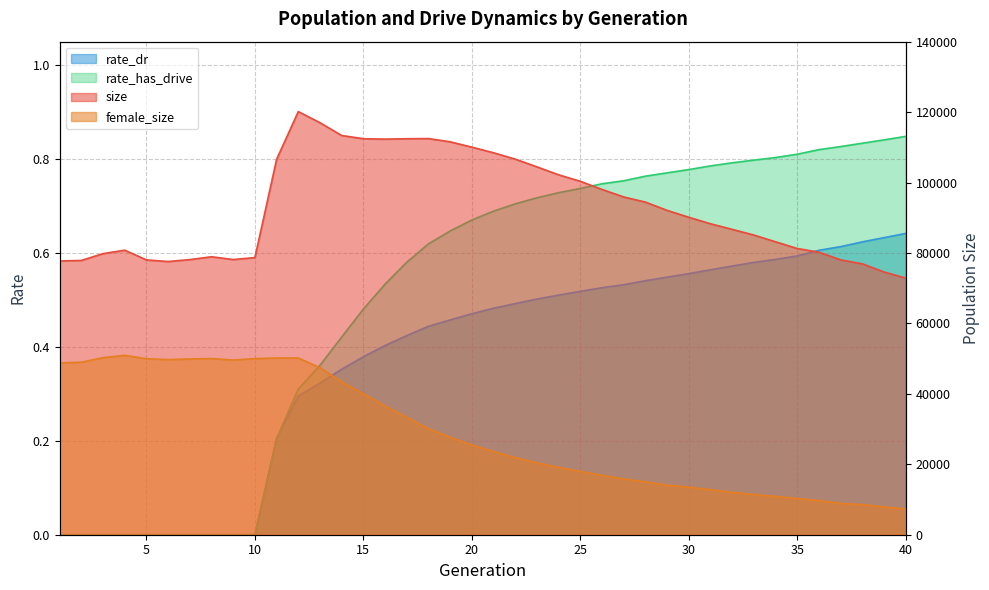

What is the sum of the size values at 23 and 36?

184679.0